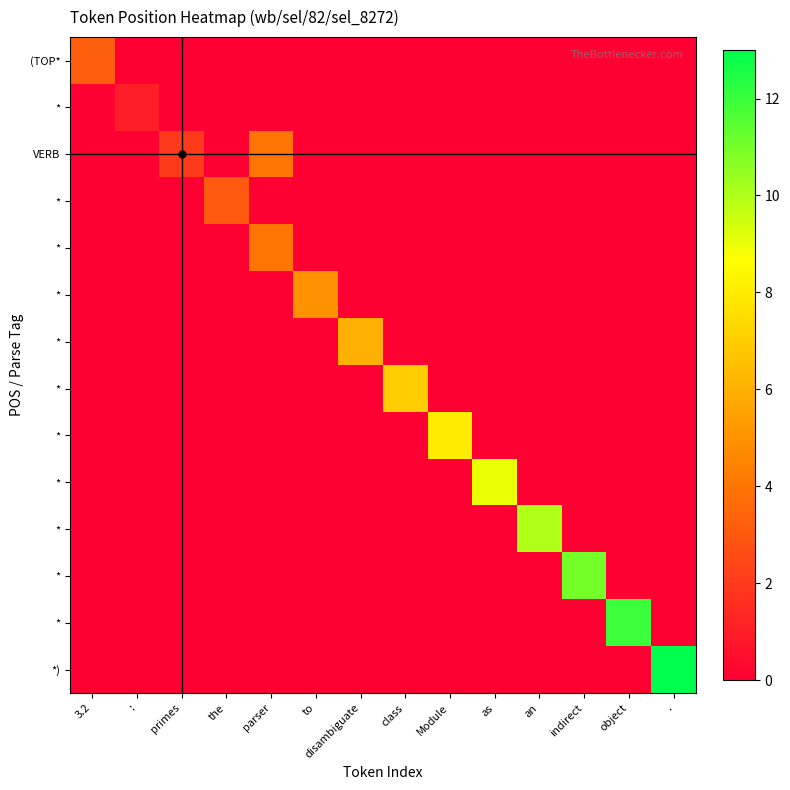

Which label corresponds to the largest value in the chart?

.